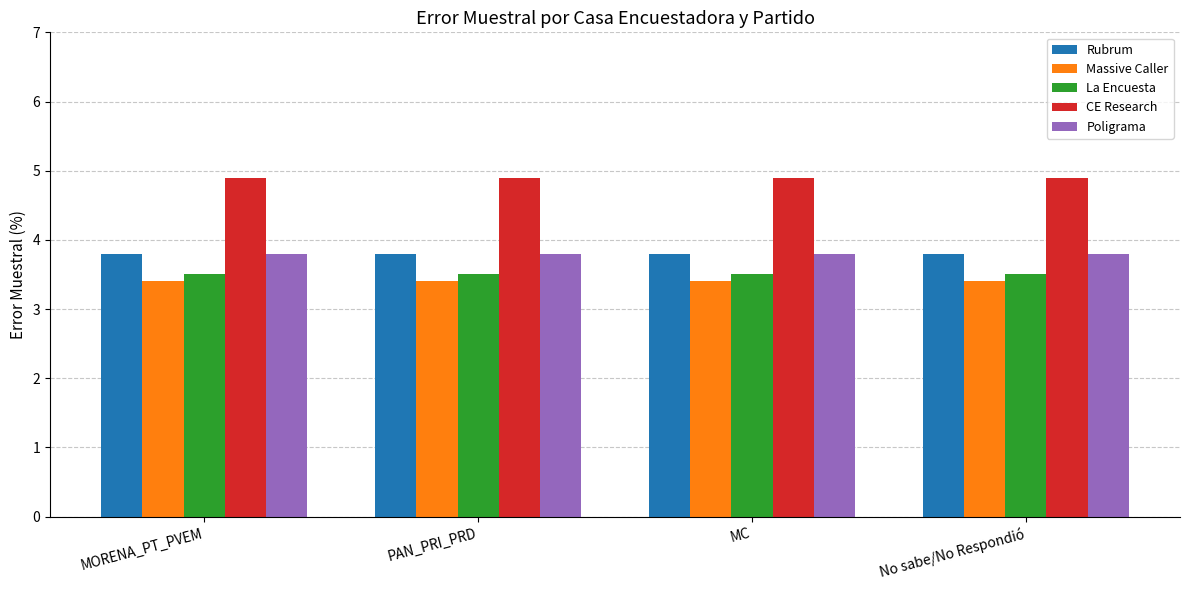

Reading left to right, extract all data points from this chart.

Rubrum: 3.8	3.8	3.8	3.8
Massive Caller: 3.4	3.4	3.4	3.4
La Encuesta: 3.5	3.5	3.5	3.5
CE Research: 4.9	4.9	4.9	4.9
Poligrama: 3.8	3.8	3.8	3.8